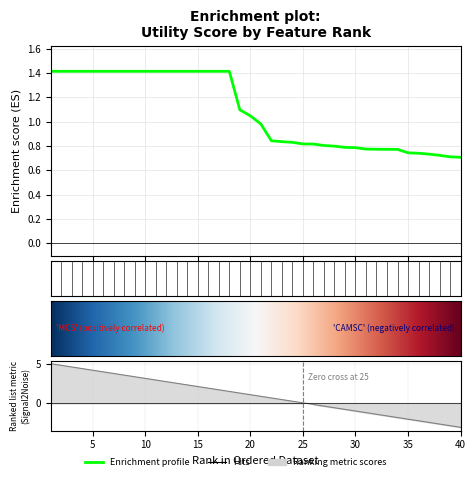

Is it true that the value at 17 is 2.3?

False